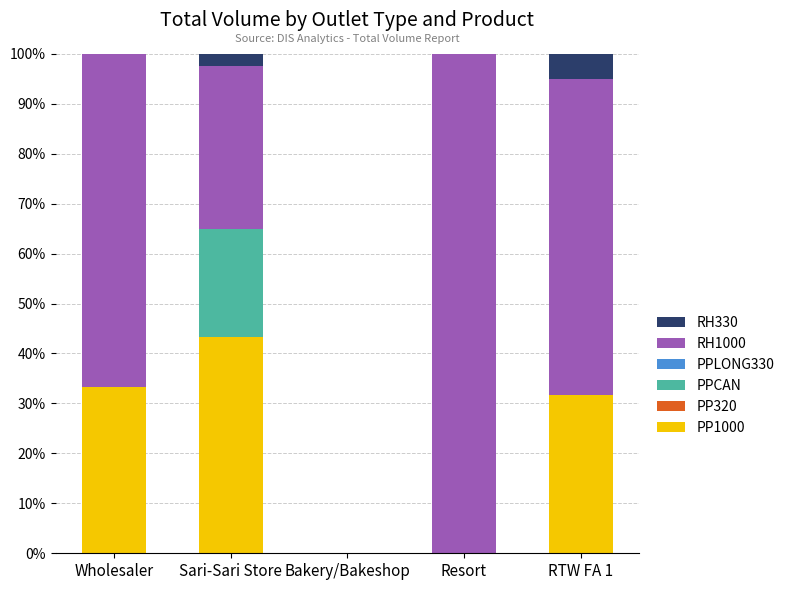

The value of PP1000 at Sari-Sari Store is 43.3. True or false?

True